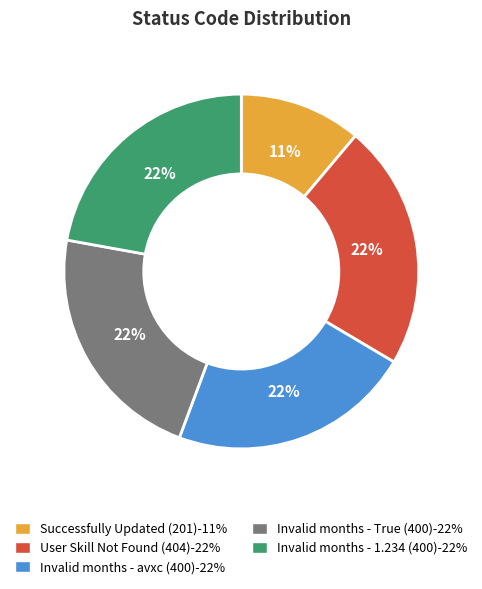

To the nearest percent, what is the average slice percentage?

20%